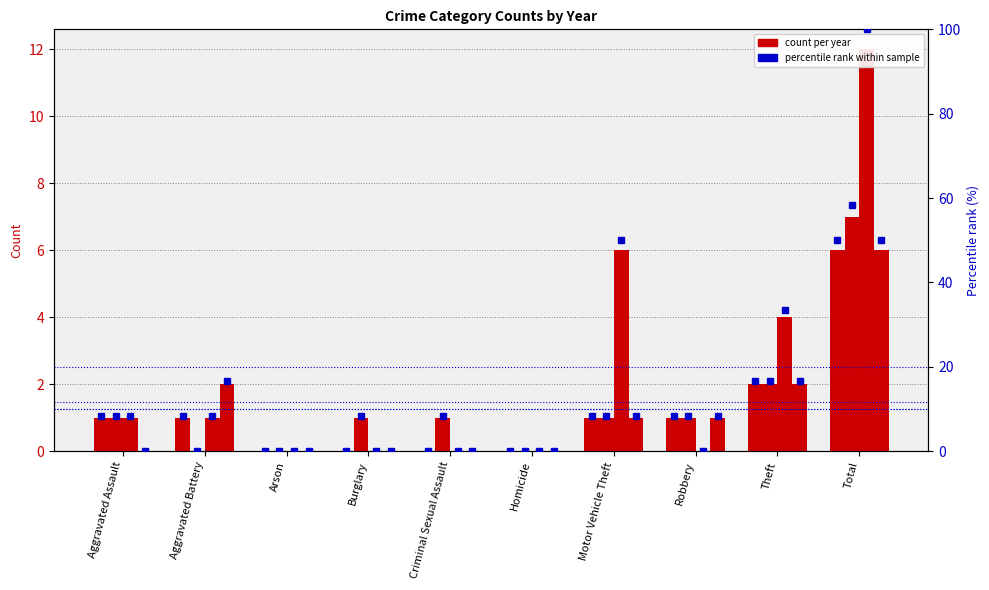

Between Criminal Sexual Assault and Aggravated Battery, which is larger?

Aggravated Battery